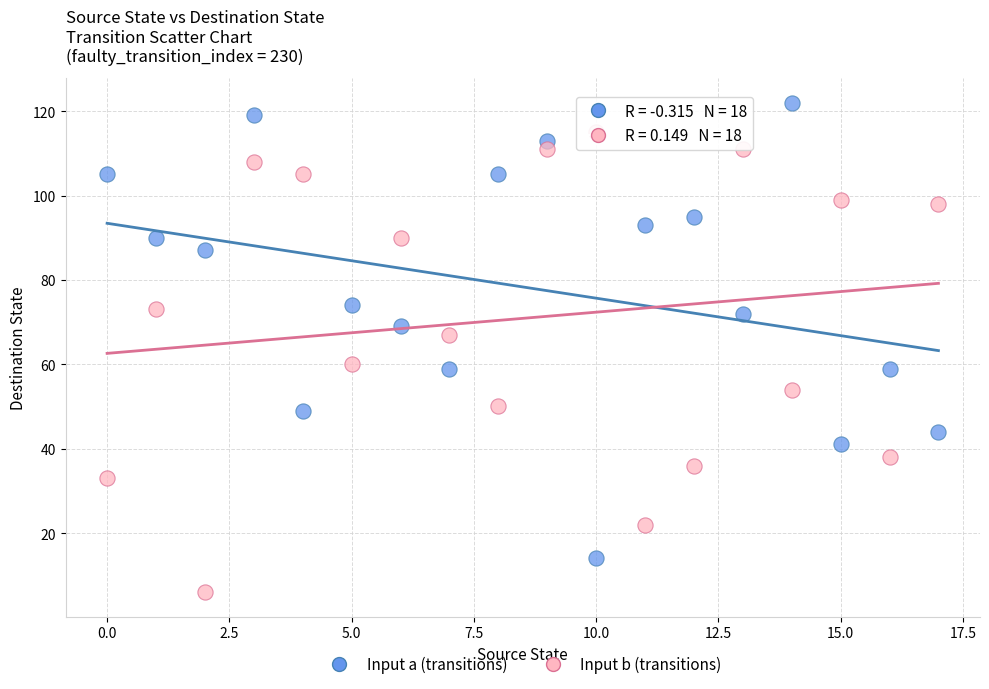

What are all the series names shown in the legend?

Input a (transitions), Input b (transitions)